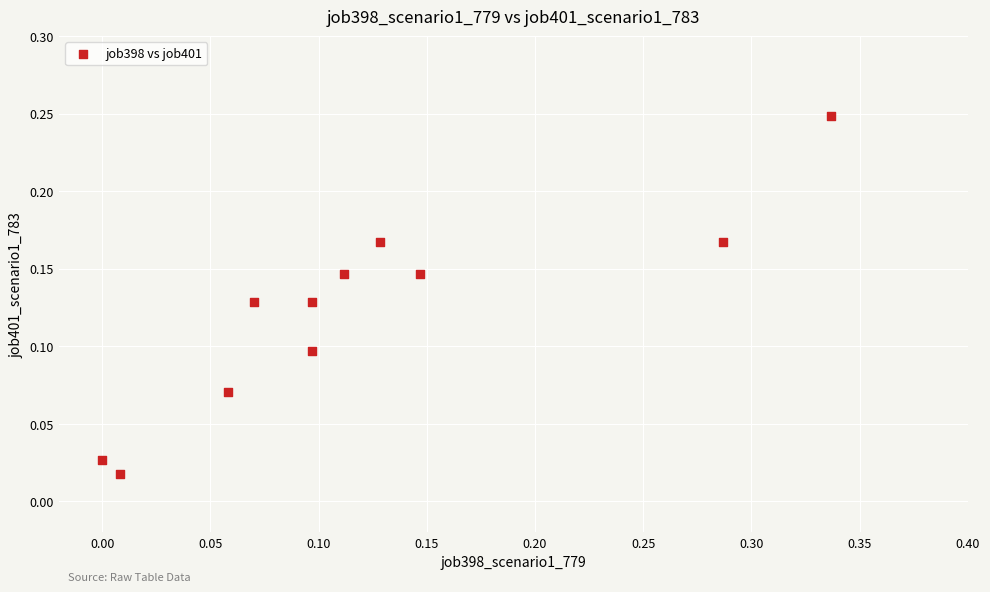

What is the range of X values (max minus min)?

0.3